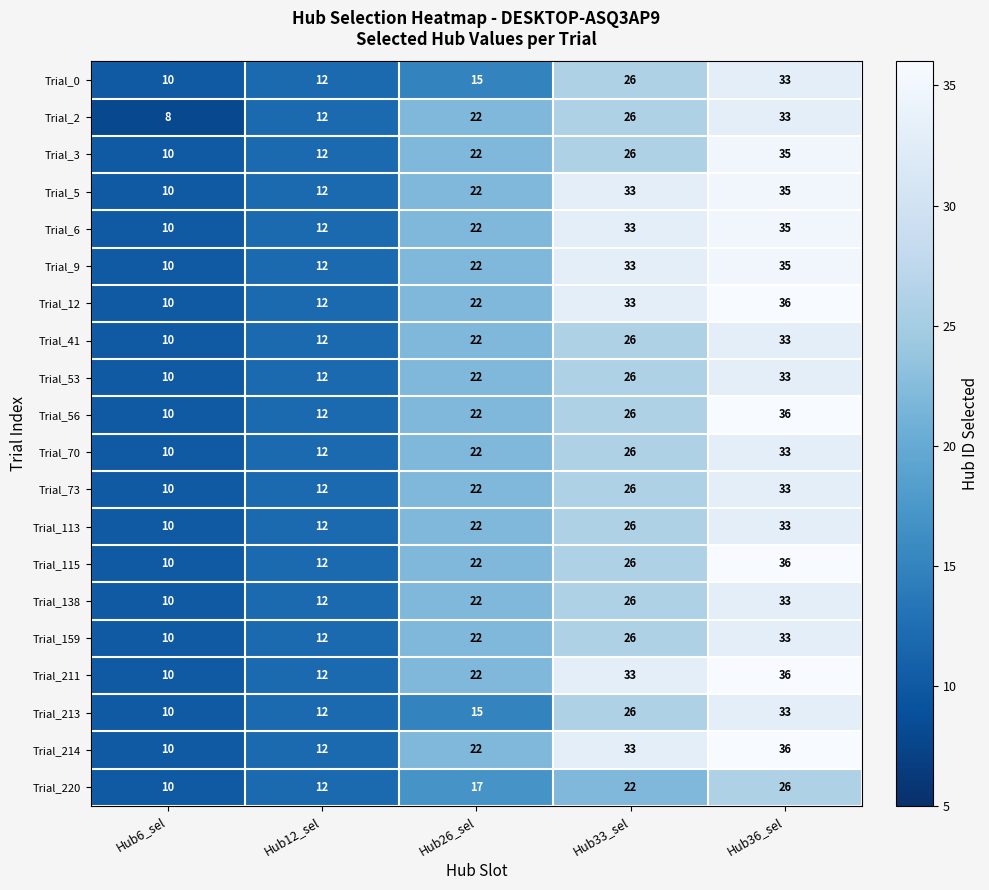

What is the minimum value shown in the chart?

8